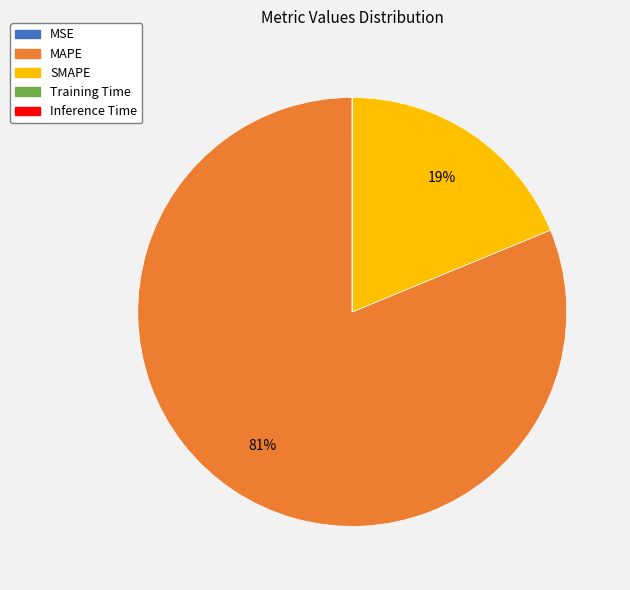

The SMAPE slice represents 19% of the pie. True or false?

True